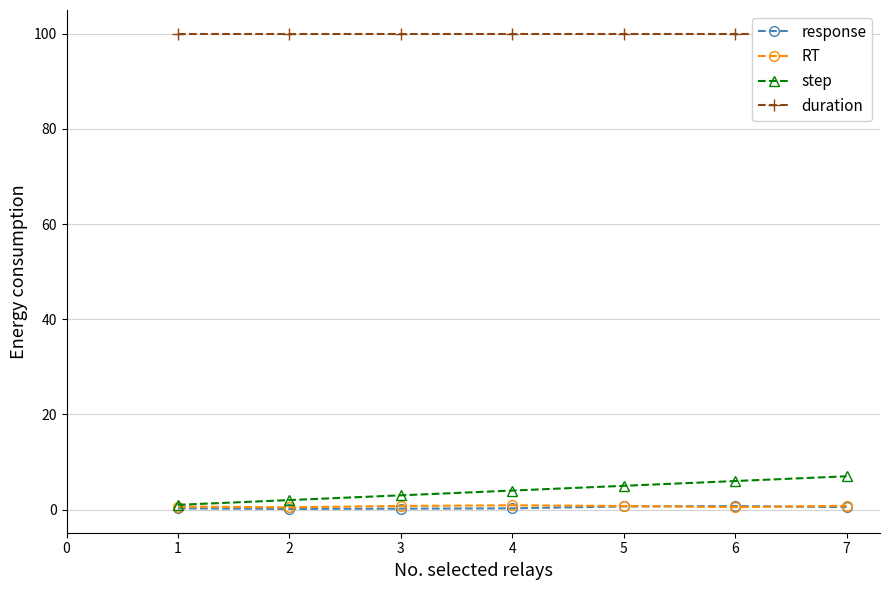

Is the value of response at 6 greater than the value of step at 6?

No